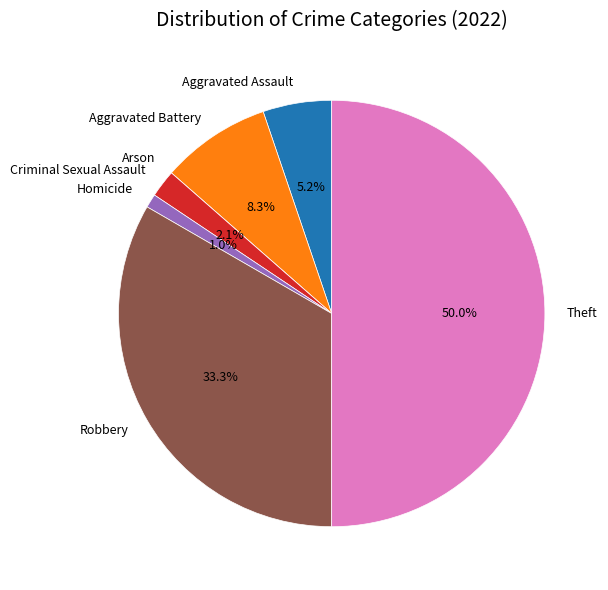

What is the ratio of the value at Theft to the value at Robbery?

1.5